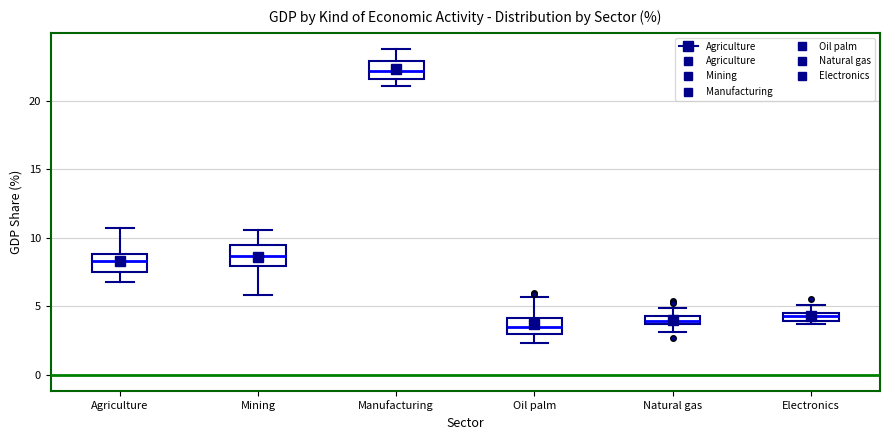

Which box has the highest median line?

Manufacturing